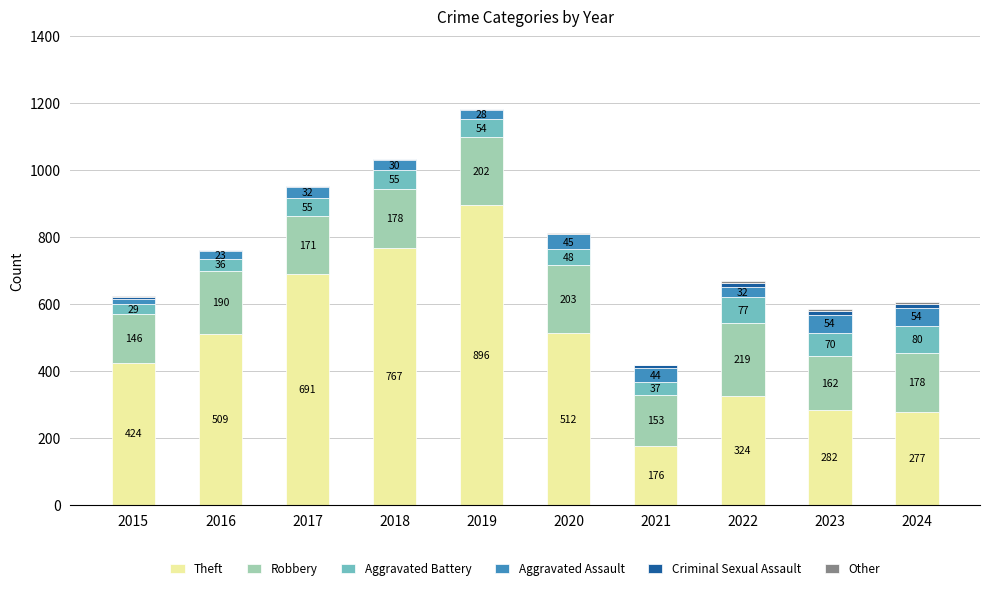

What is the total value across all series at 2016?

762